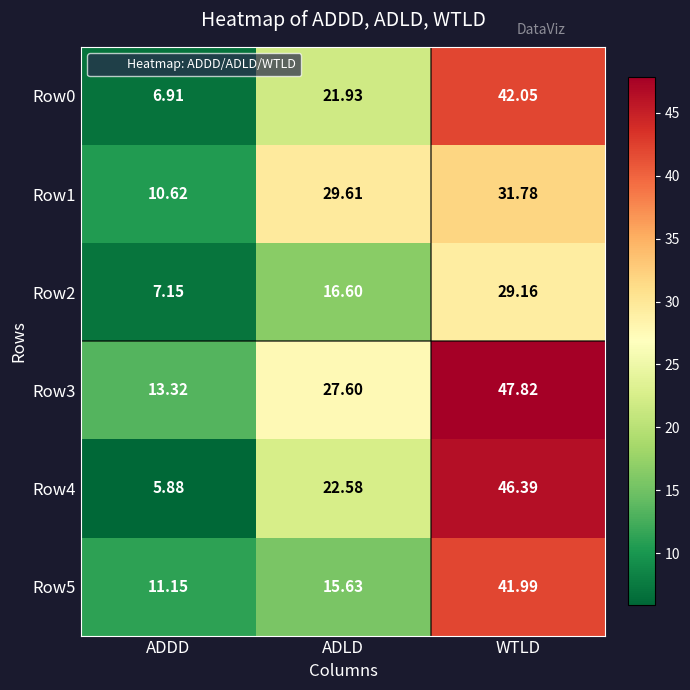

How many data points does each series have?

3